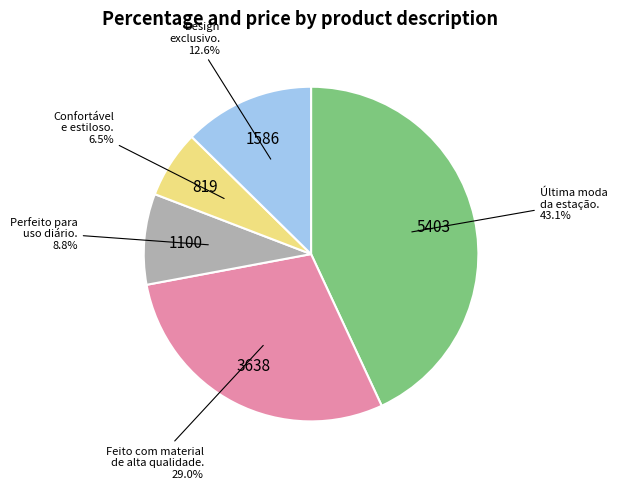

Is there a majority slice in this chart?

No